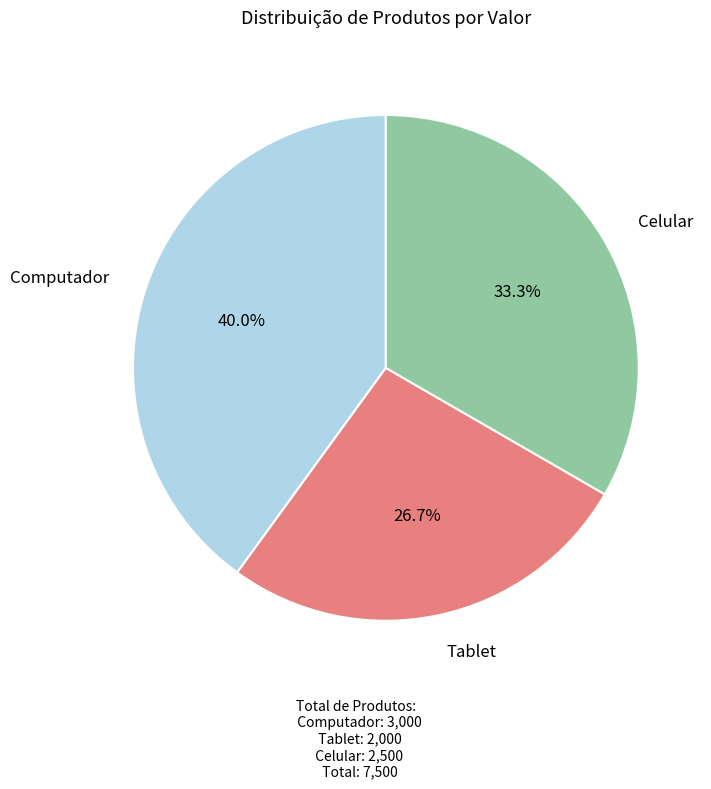

Is there any slice that represents more than half of the pie?

No